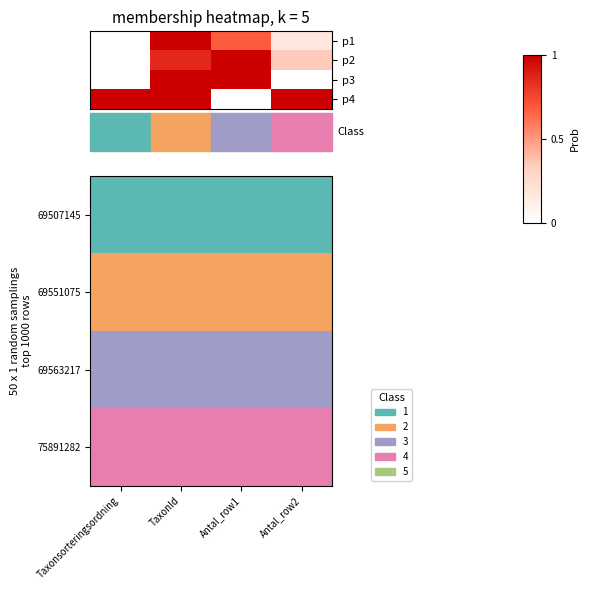

How many distinct data groups are displayed?

4